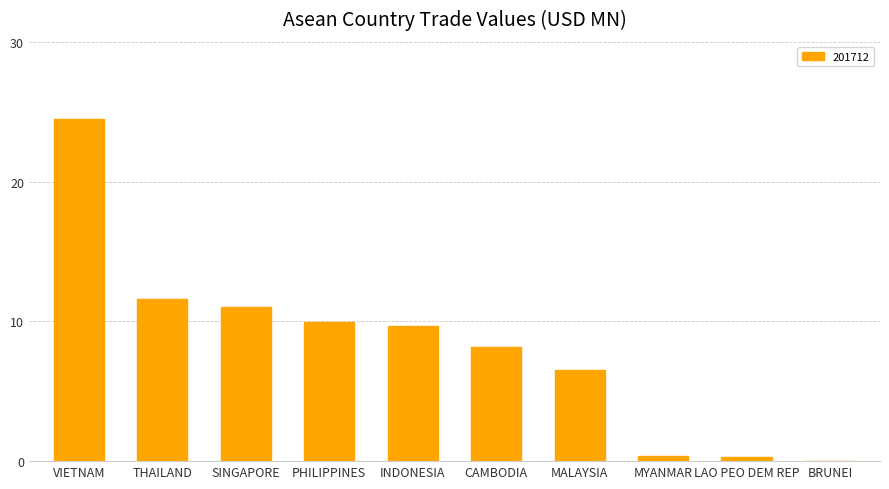

How many series are shown in this chart?

1